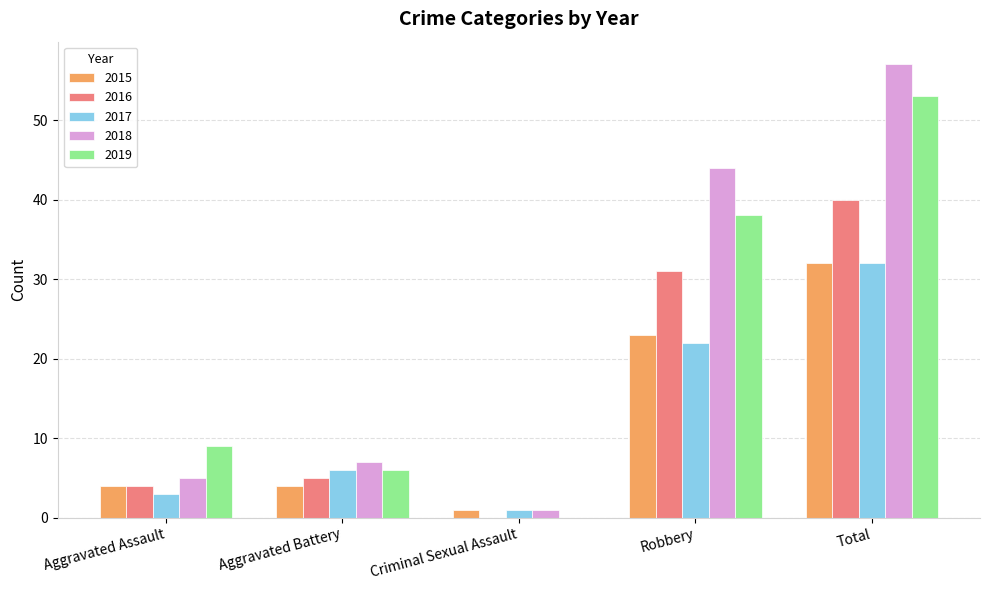

At which category is the sum across all series the highest?

Total